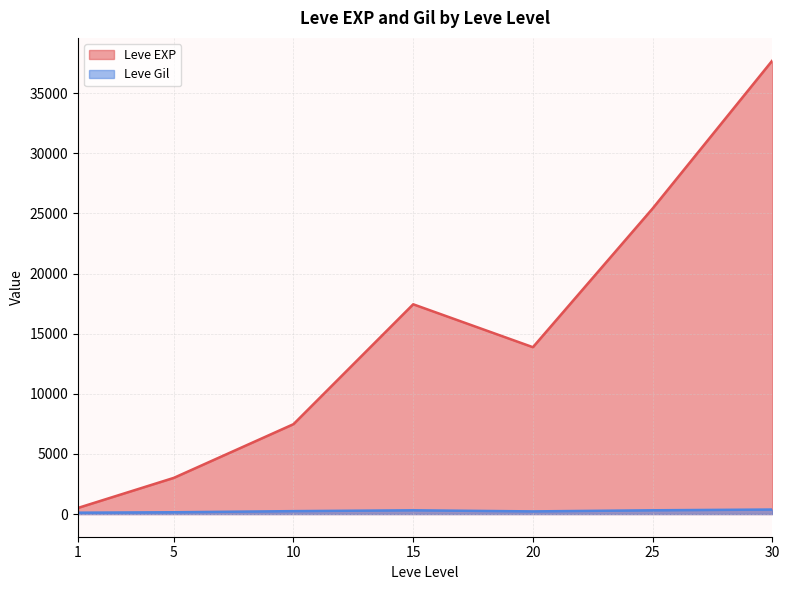

Is the value of Leve EXP at 15 greater than the value of Leve Gil at 20?

Yes